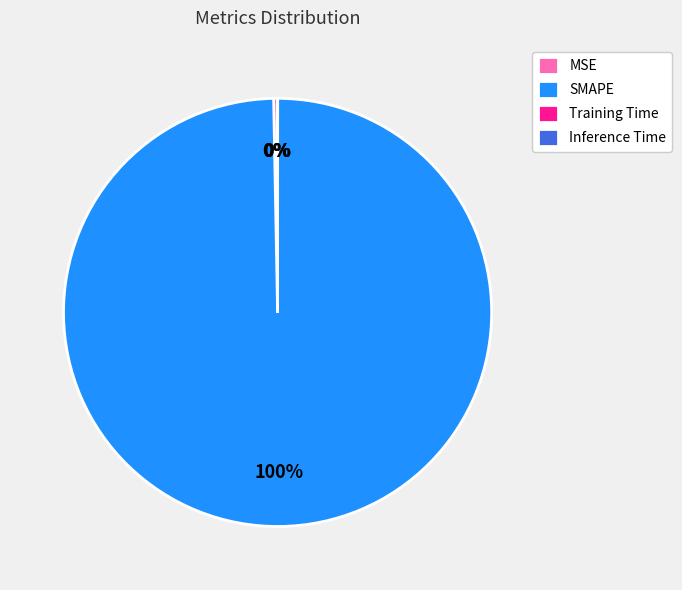

Is MSE the majority of the pie?

No